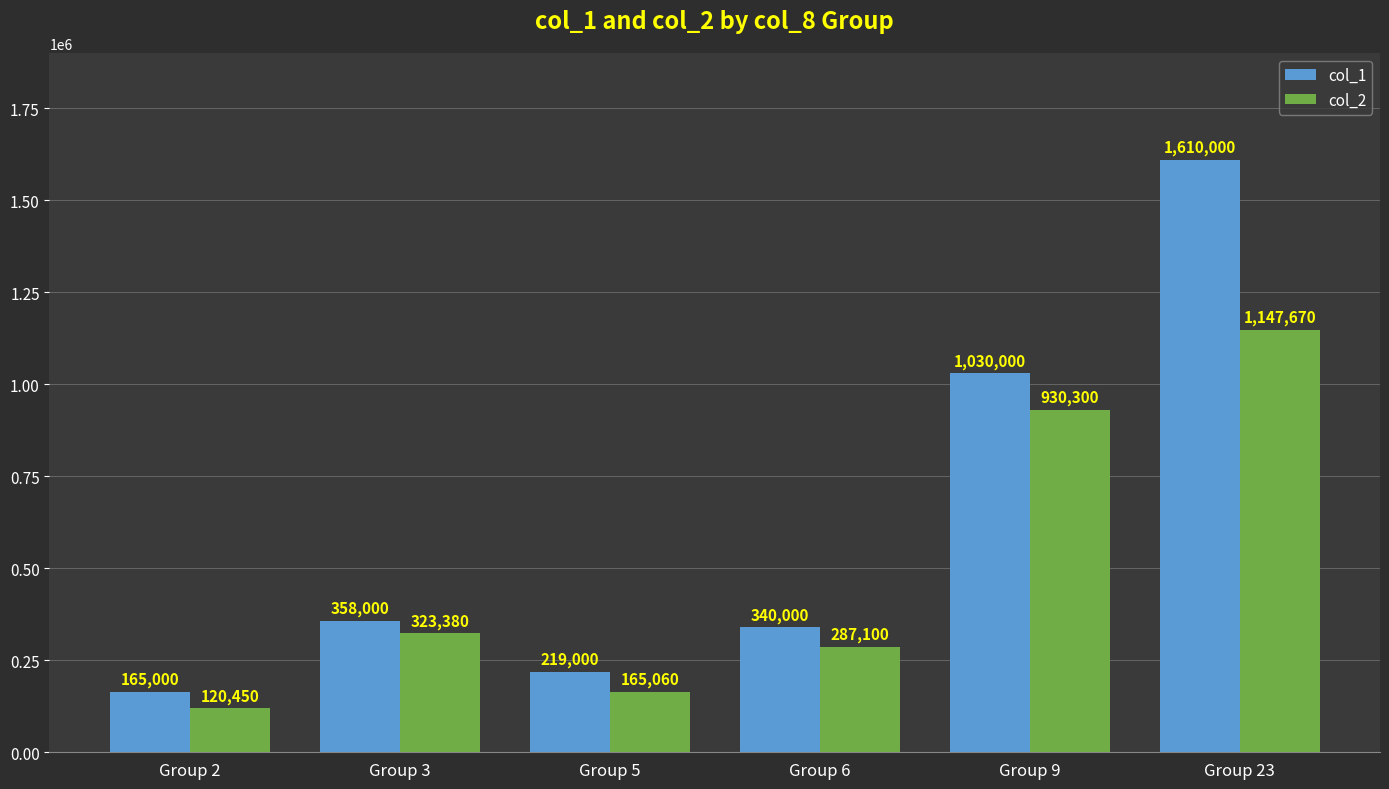

What is the value of the col_1 bar at the 1st from the left?

165000